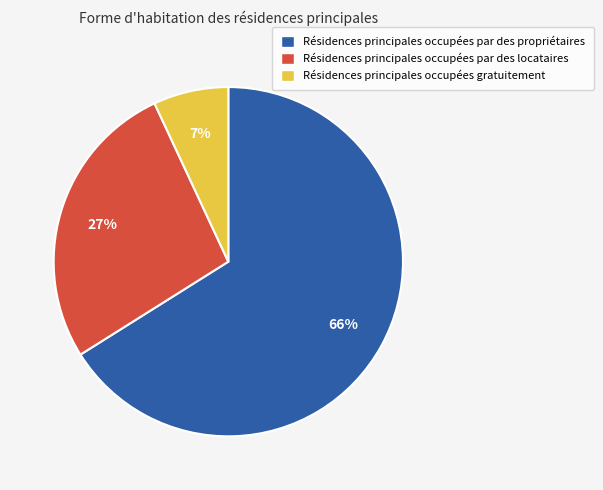

Which category has the smallest portion of the pie?

Résidences principales occupées gratuitement